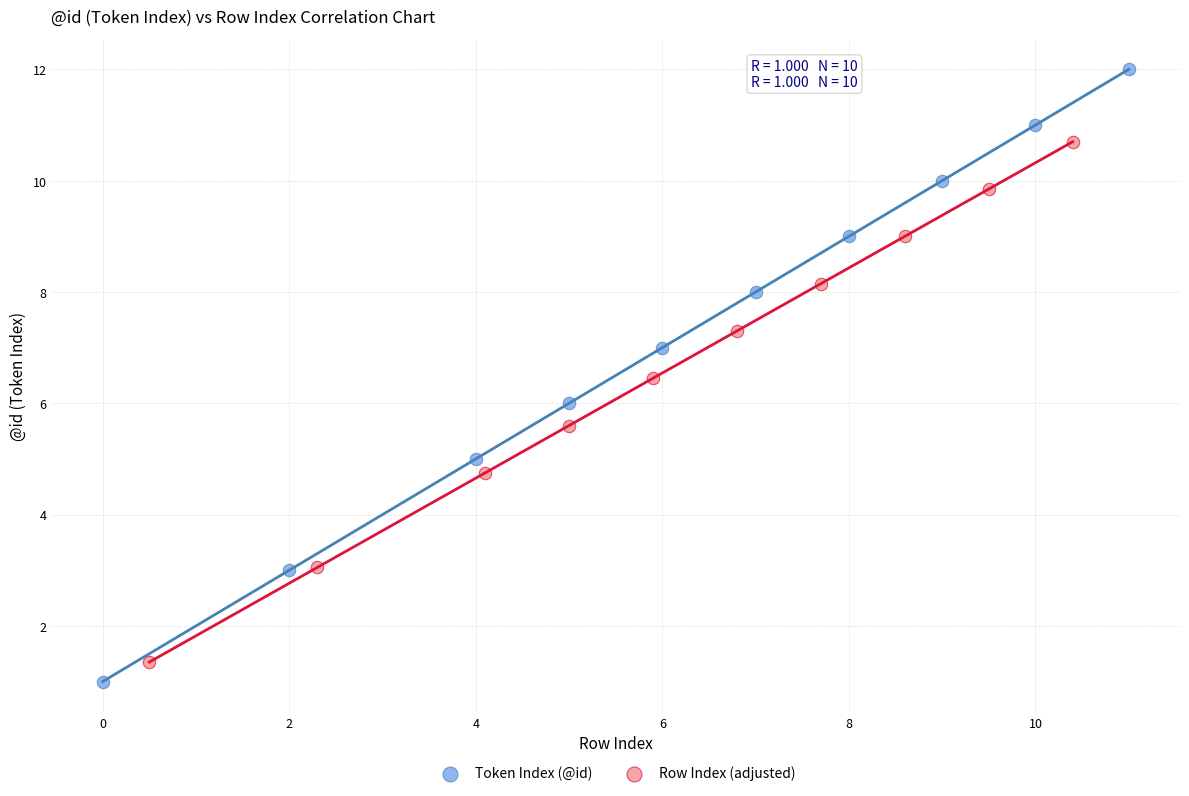

Which series has the largest Y range (max minus min)?

Token Index (@id)